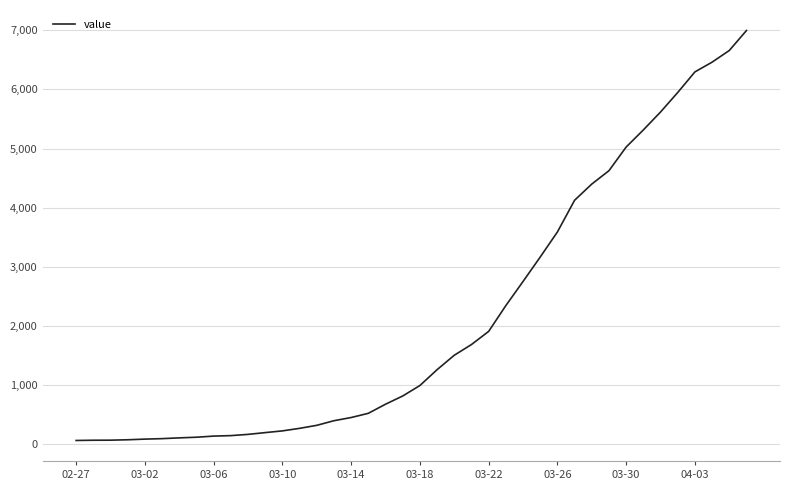

What is the difference between the maximum and minimum values?

6931